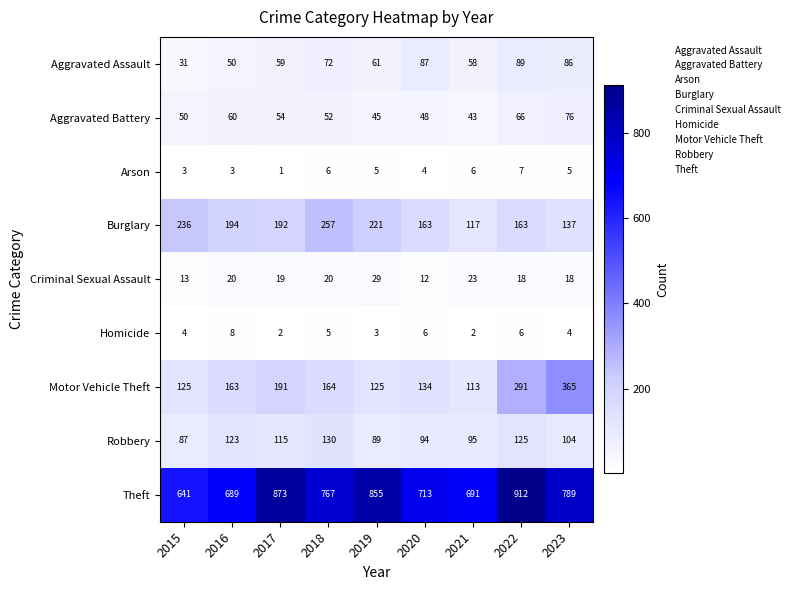

Which series has the largest total across all categories?

Theft